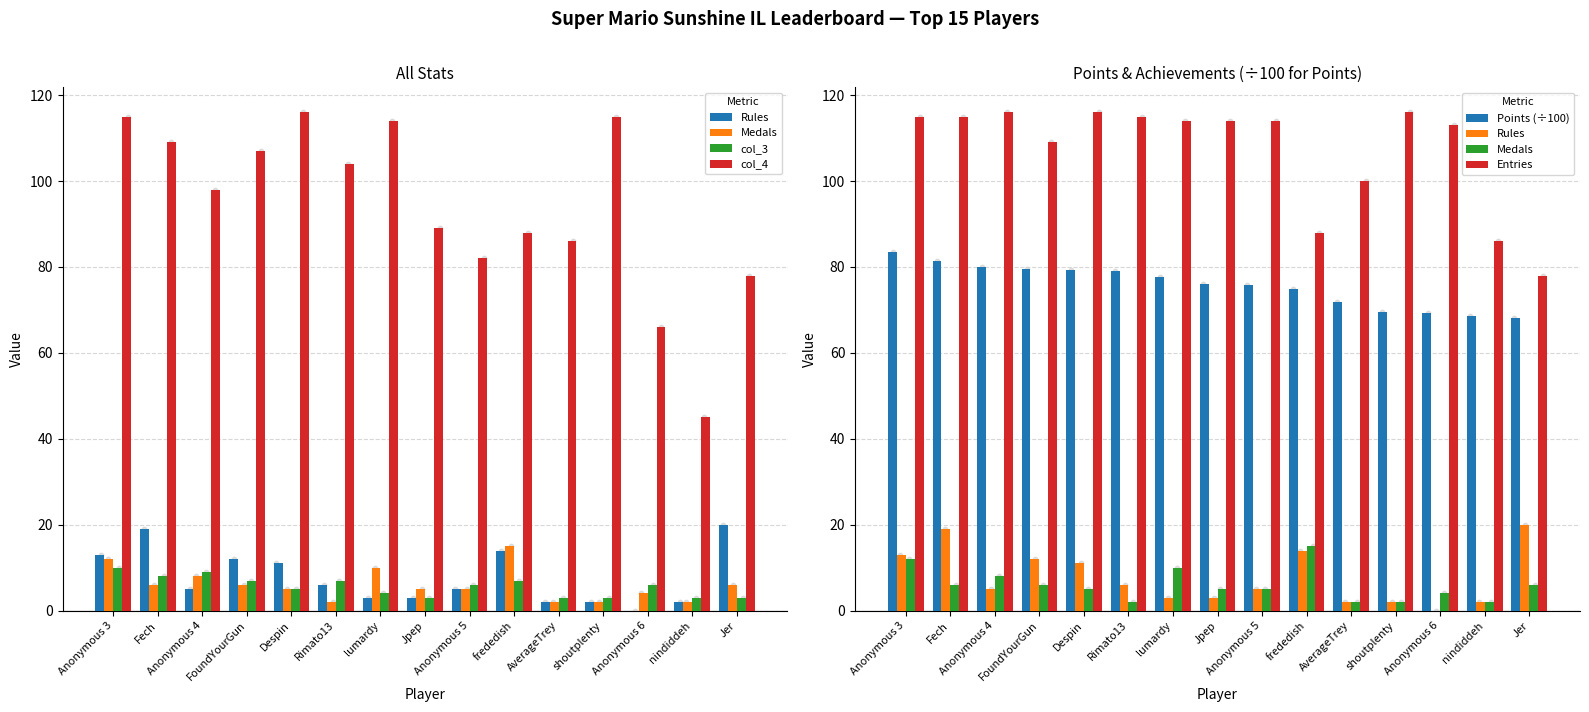

What are all the series names shown in the legend?

Rules, Medals, col_3, col_4, Points (÷100), Entries